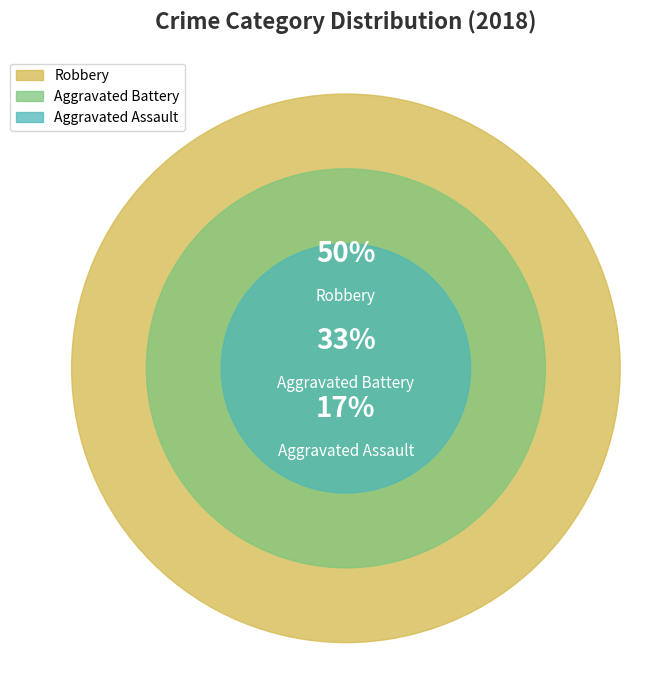

Approximately how many times larger is the value at Aggravated Battery compared to Robbery?

0.7